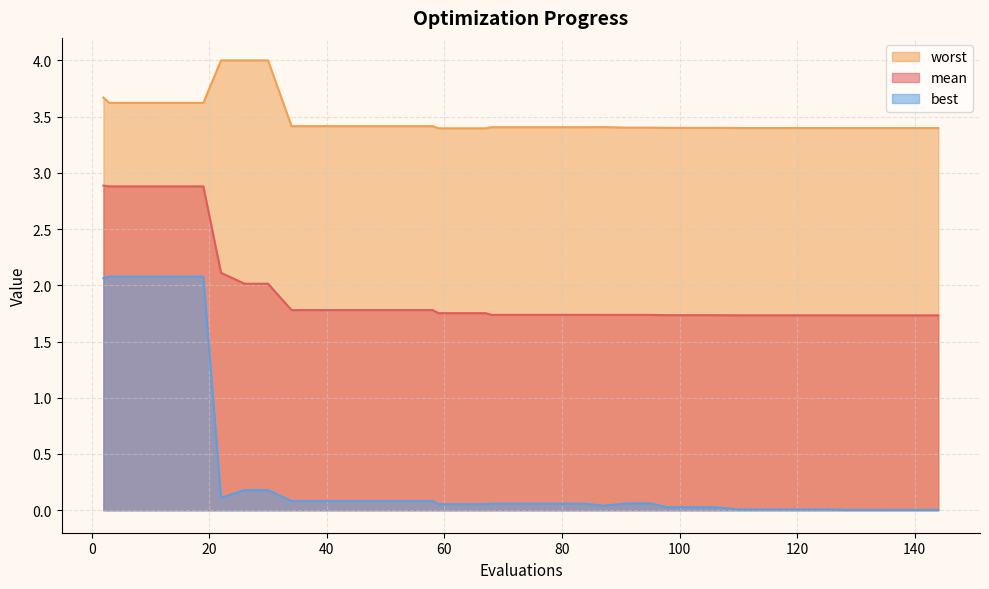

What is the difference between the second highest and second lowest values in the best series?

2.1